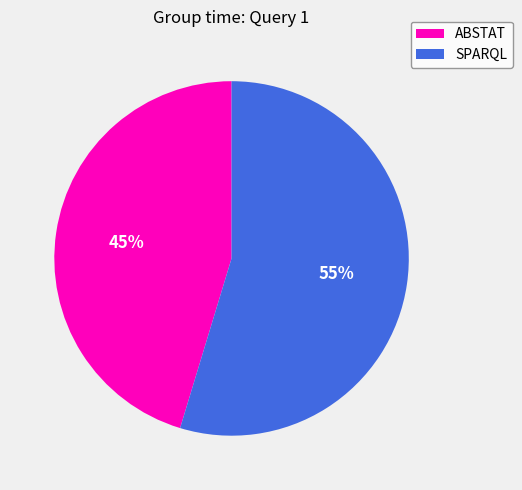

What percentage is the SPARQL slice, to the nearest percent?

55%